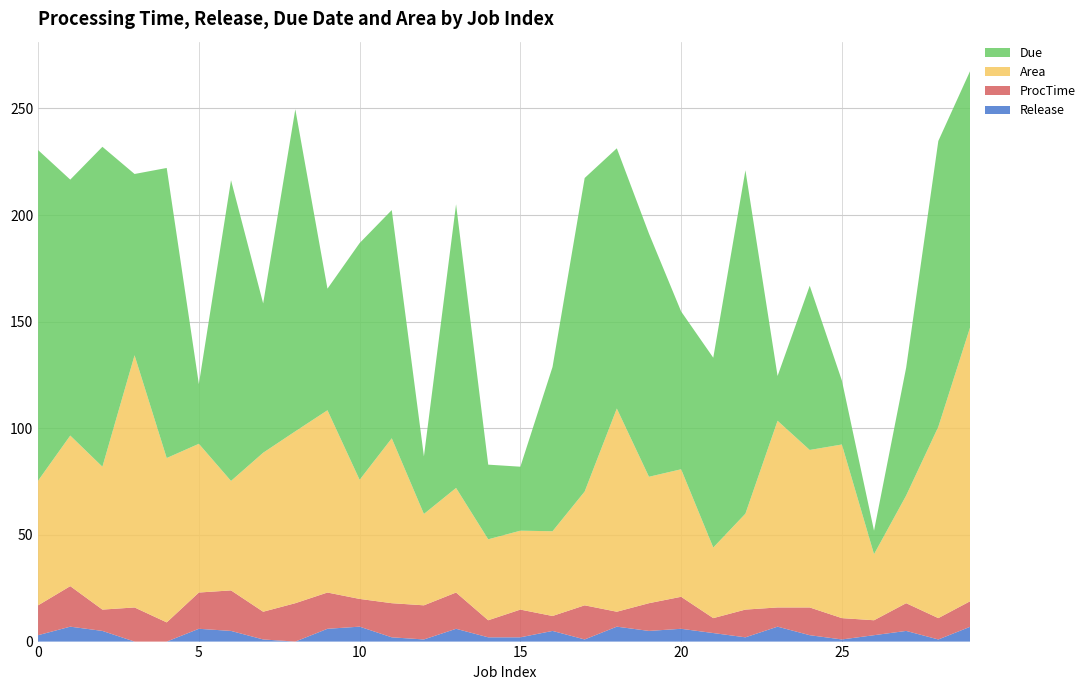

Reading left to right, transcribe all the data shown in this chart.

Area: 0=58.5	1=70.6	2=67.0	3=118.2	4=77.1	5=69.7	6=51.3	7=74.5	8=80.6	9=85.5	10=55.8	11=77.3	12=42.8	13=49.0	14=38.0	15=37.0	16=39.7	17=53.4	18=95.3	19=59.3	20=59.8	21=33.1	22=45.0	23=87.5	24=73.8	25=81.4	26=31.0	27=50.5	28=89.7	29=128.9
Due: 0=155.0	1=120.0	2=150.0	3=85.0	4=136.0	5=28.0	6=141.0	7=70.0	8=151.0	9=57.0	10=111.0	11=107.0	12=27.0	13=133.0	14=35.0	15=30.0	16=77.0	17=147.0	18=122.0	19=114.0	20=74.0	21=89.0	22=161.0	23=21.0	24=77.0	25=30.0	26=11.0	27=60.0	28=134.0	29=120.0
ProcTime: 0=14.0	1=19.0	2=10.0	3=16.0	4=9.0	5=17.0	6=19.0	7=13.0	8=18.0	9=17.0	10=13.0	11=16.0	12=16.0	13=17.0	14=8.0	15=13.0	16=7.0	17=16.0	18=7.0	19=13.0	20=15.0	21=7.0	22=13.0	23=9.0	24=13.0	25=10.0	26=7.0	27=13.0	28=10.0	29=12.0
Release: 0=3.0	1=7.0	2=5.0	3=0.0	4=0.0	5=6.0	6=5.0	7=1.0	8=0.0	9=6.0	10=7.0	11=2.0	12=1.0	13=6.0	14=2.0	15=2.0	16=5.0	17=1.0	18=7.0	19=5.0	20=6.0	21=4.0	22=2.0	23=7.0	24=3.0	25=1.0	26=3.0	27=5.0	28=1.0	29=7.0